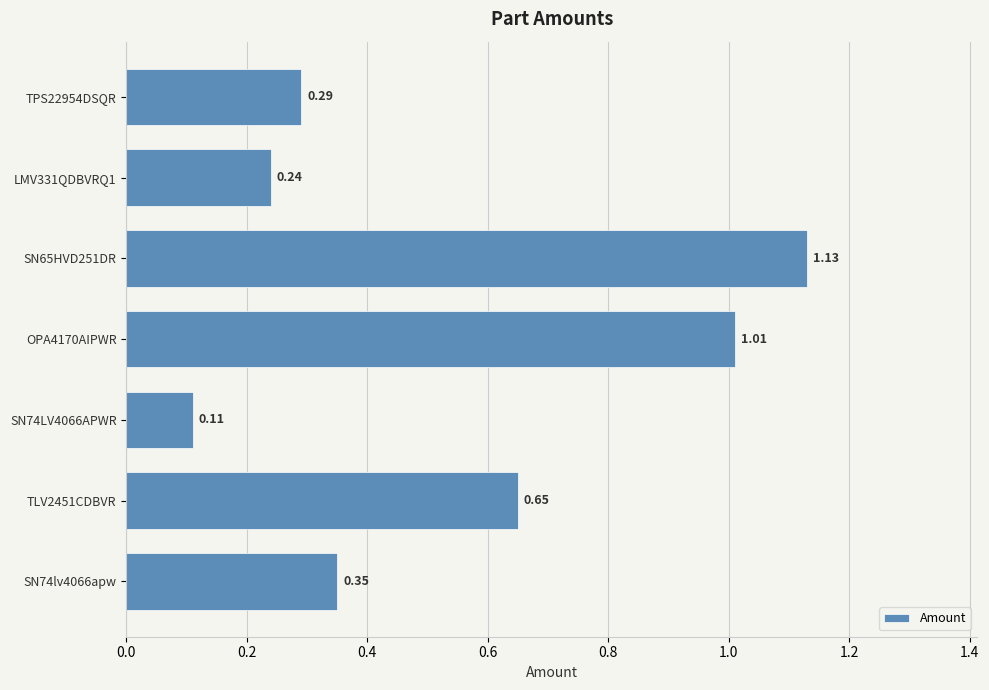

Does the chart contain stacked bars?

No